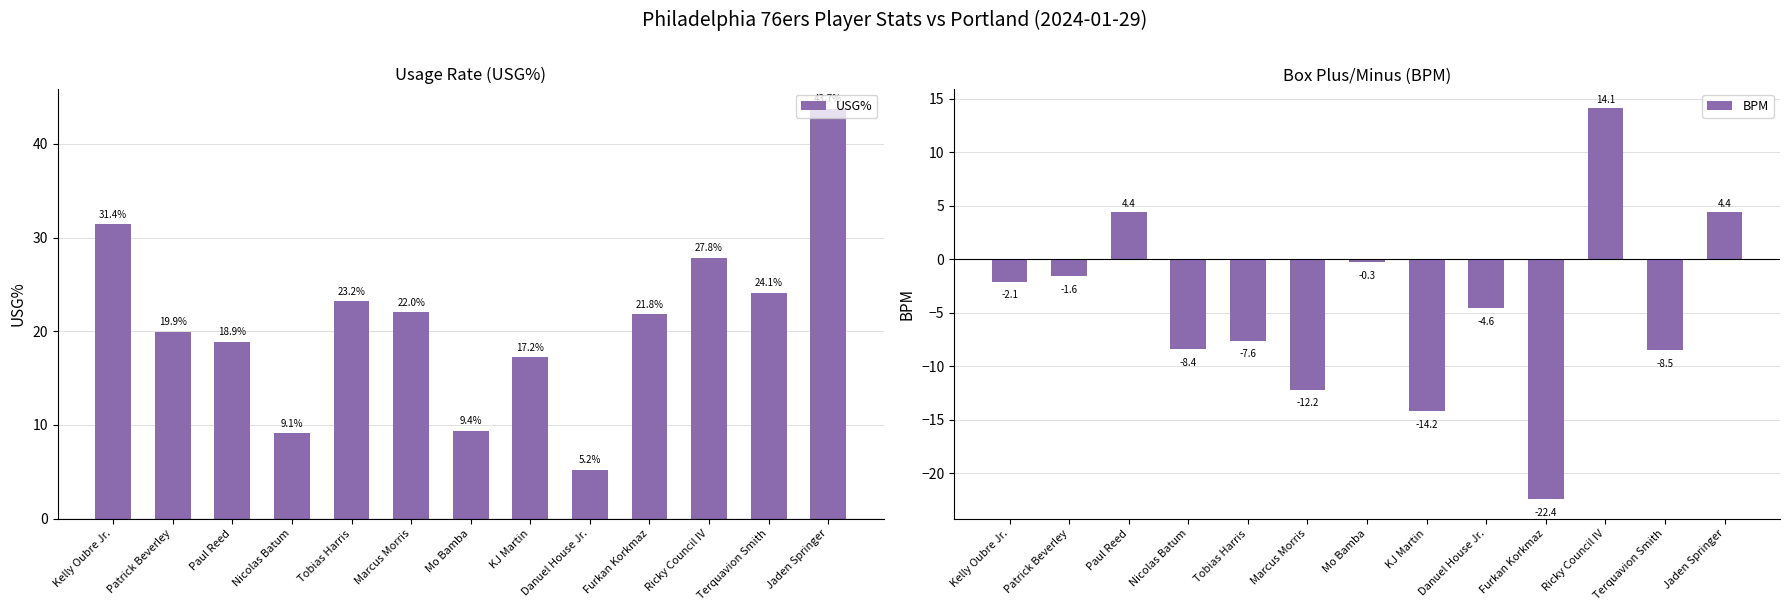

Which series changed the most between Marcus Morris and Terquavion Smith?

BPM